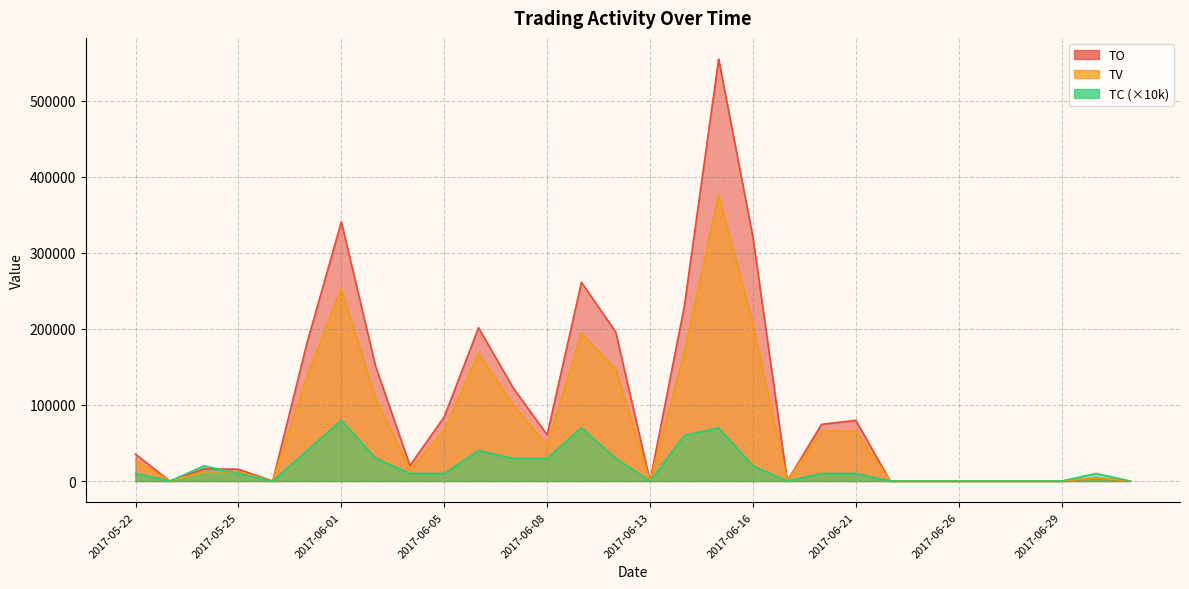

What is the total value across all series at 2017-06-09?

525360